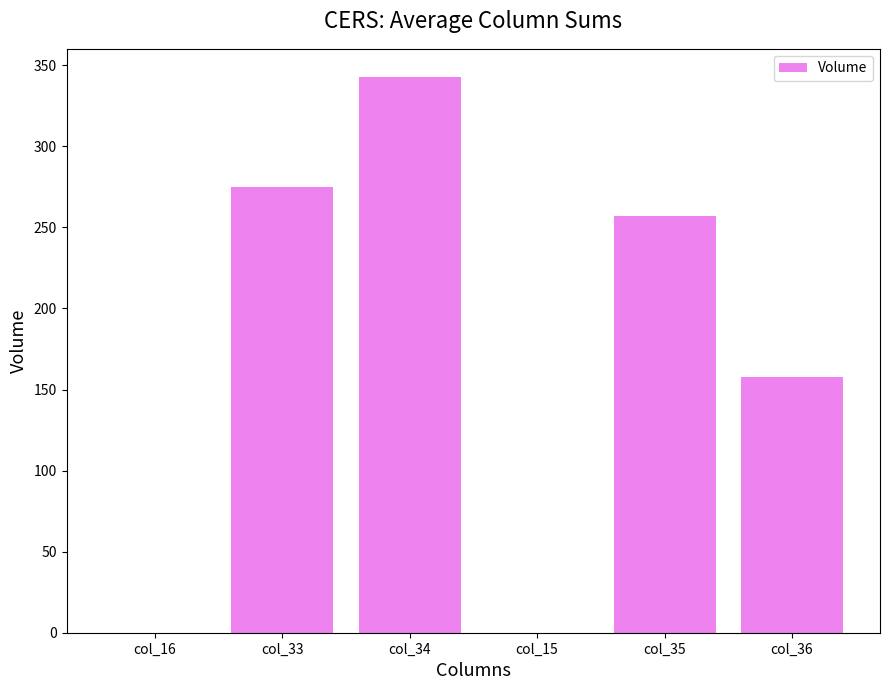

True or false: the data shows 158 at col_36.

True